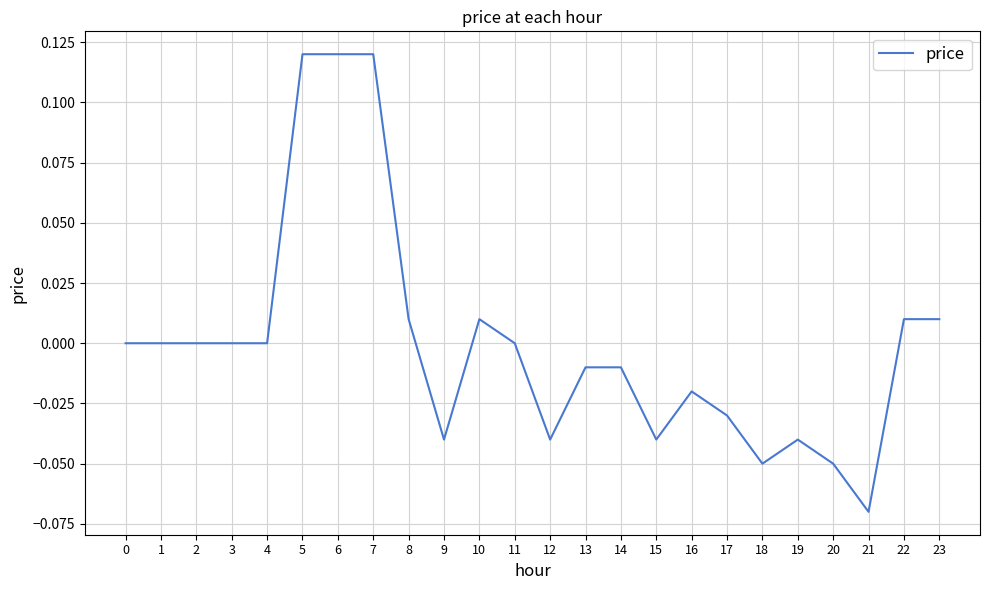

How many lines are shown in the chart?

1